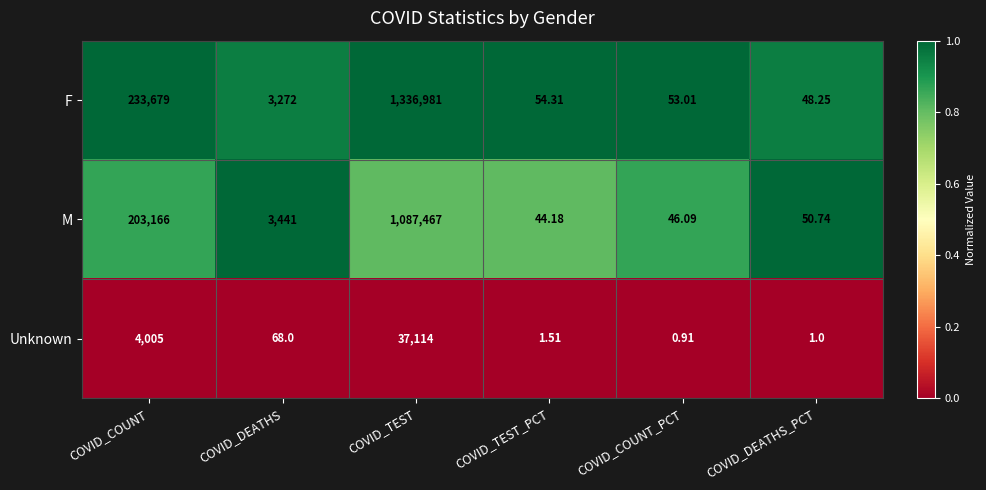

At COVID_DEATHS_PCT, list the series in order from largest to smallest.

M, F, Unknown